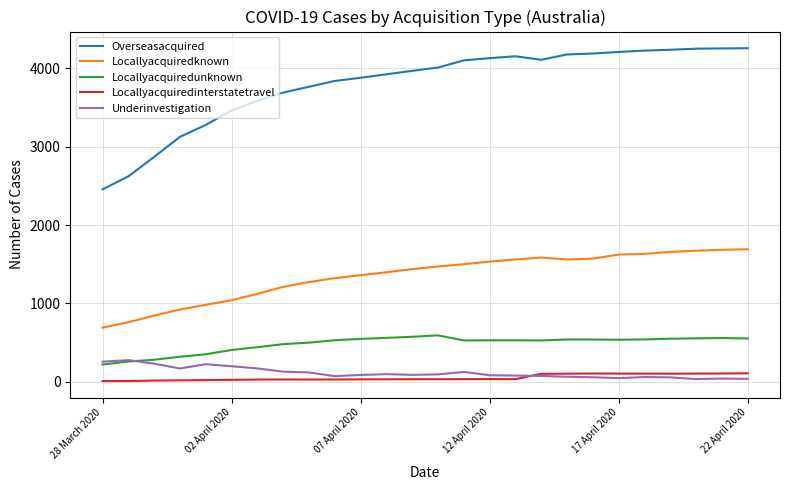

Which series has the largest total across all categories?

Overseasacquired